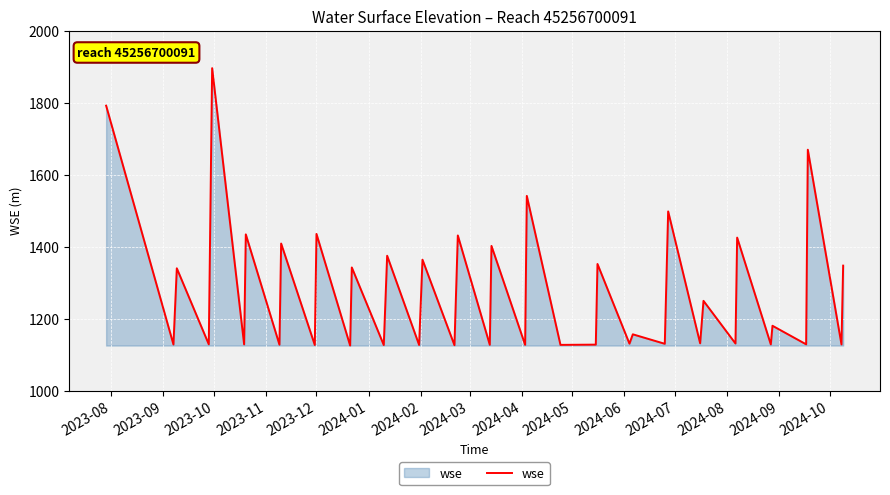

How many interior local valleys (lower than both neighbors) does the data have?

19